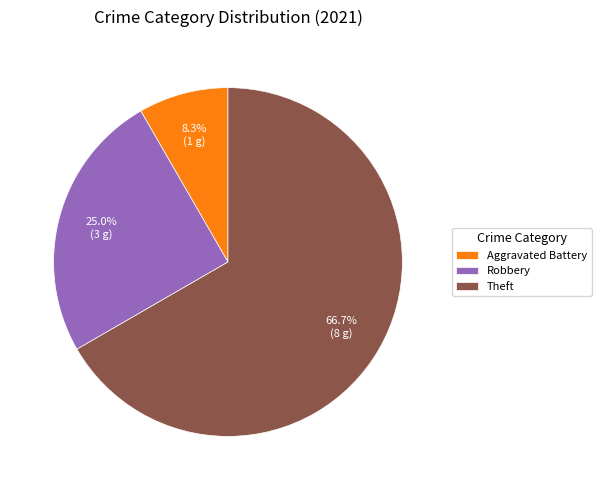

Rank the categories by value from highest to lowest.

Theft, Robbery, Aggravated Battery